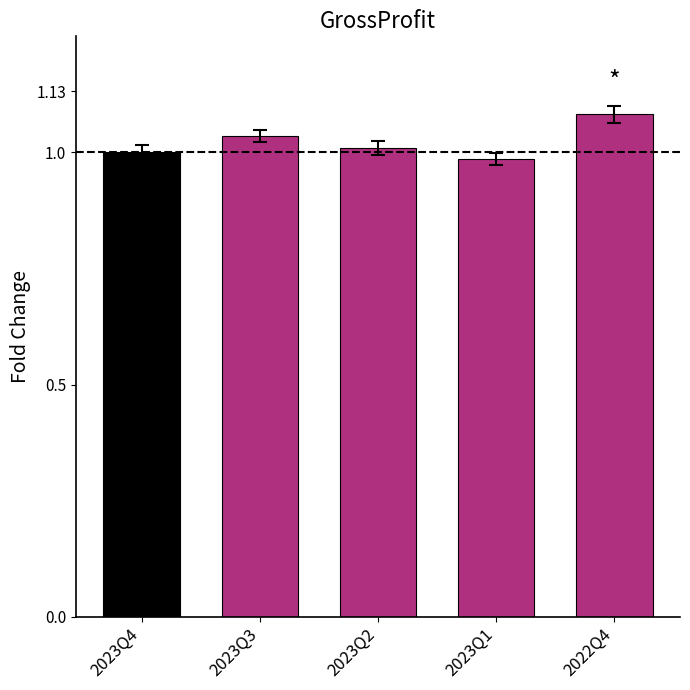

What position from the left is 2023Q4?

1